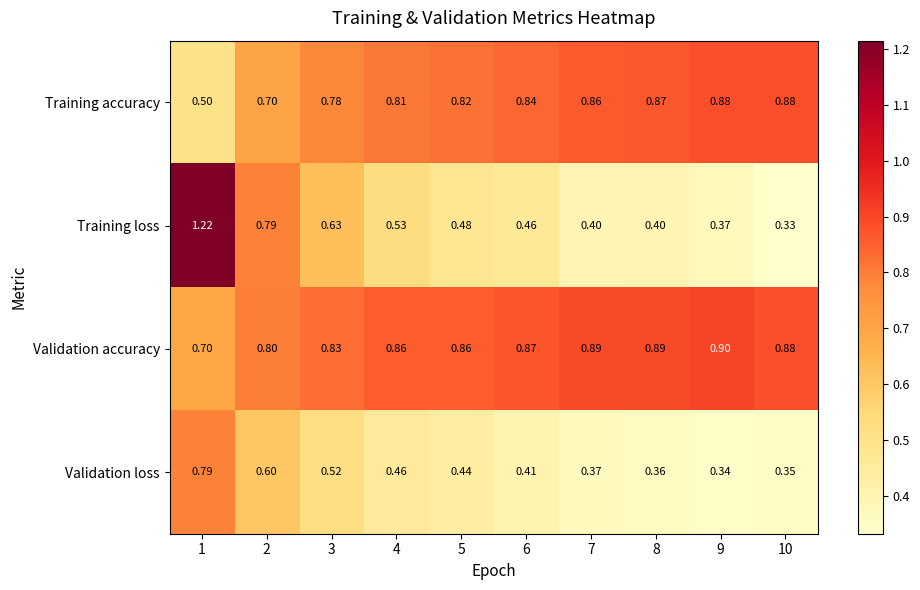

Which series has the largest total across all categories?

Validation accuracy